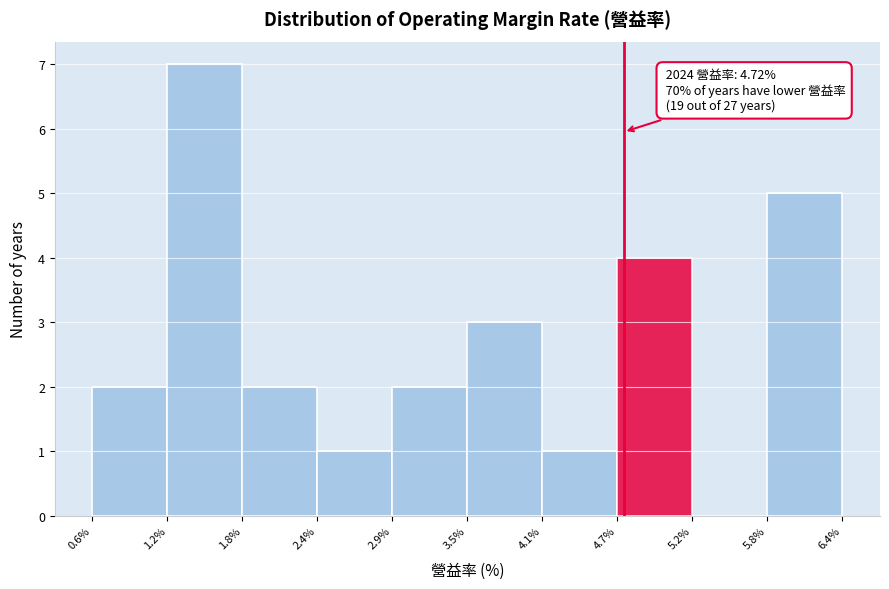

Which range on the x-axis has the tallest bar?

1.2% to 1.8%